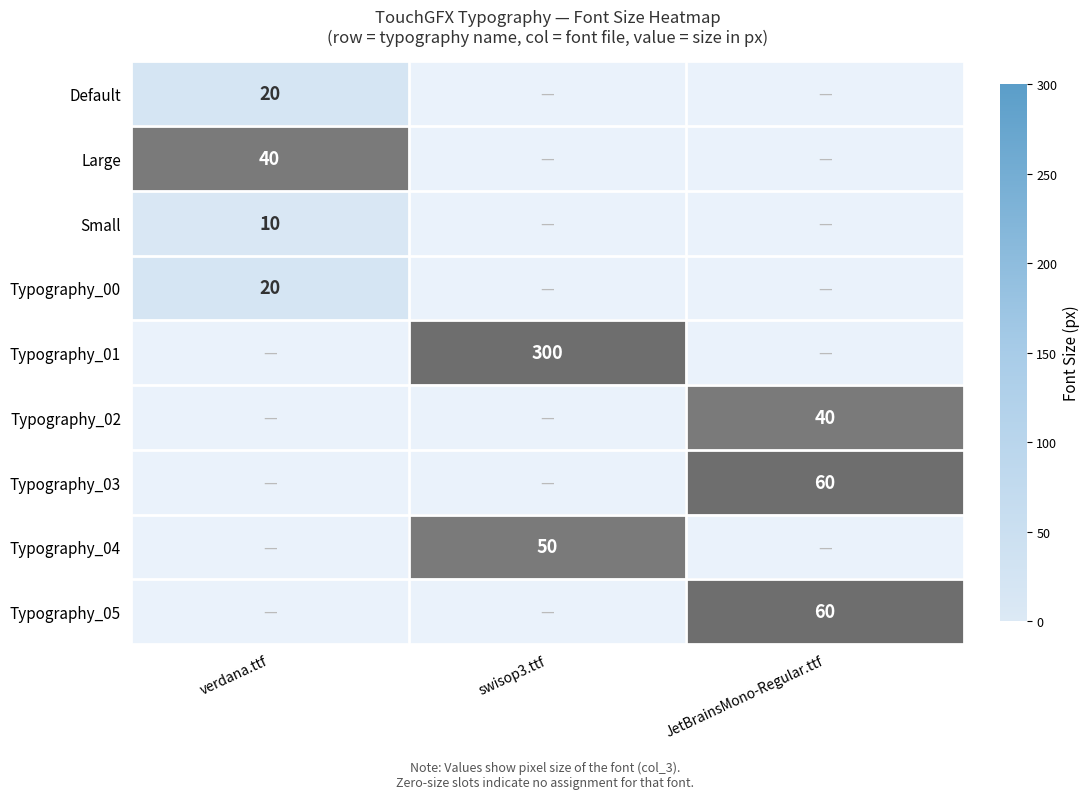

Which has a higher value, JetBrainsMono-Regular.ttf or swisop3.ttf?

swisop3.ttf